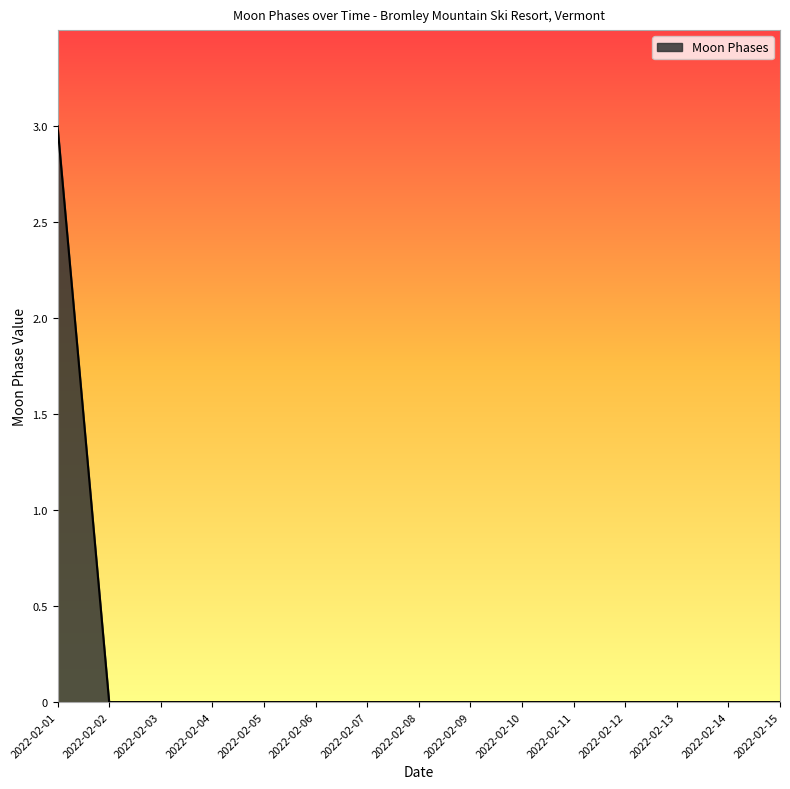

How many series are shown in this chart?

1